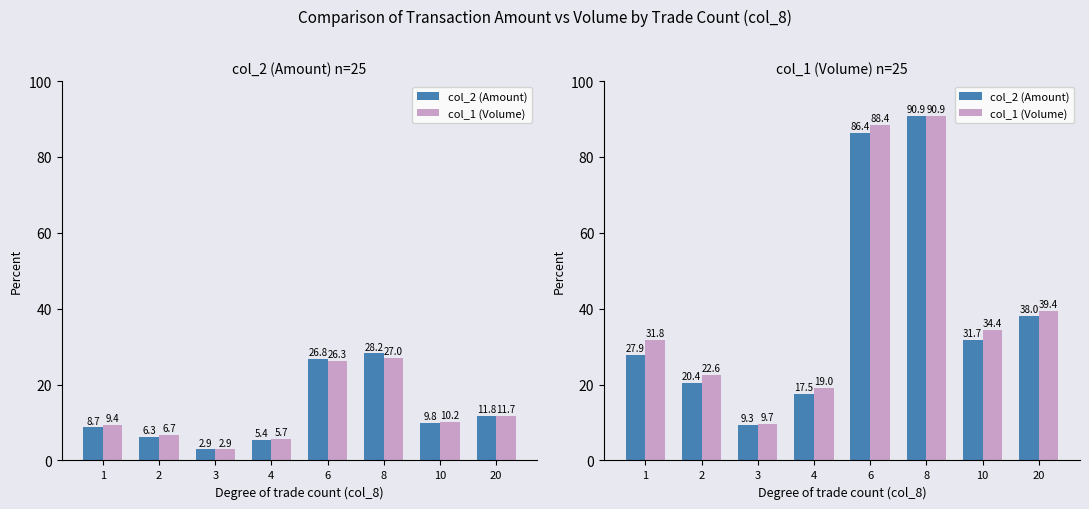

What is the difference between the highest and lowest values at 6?

2.0